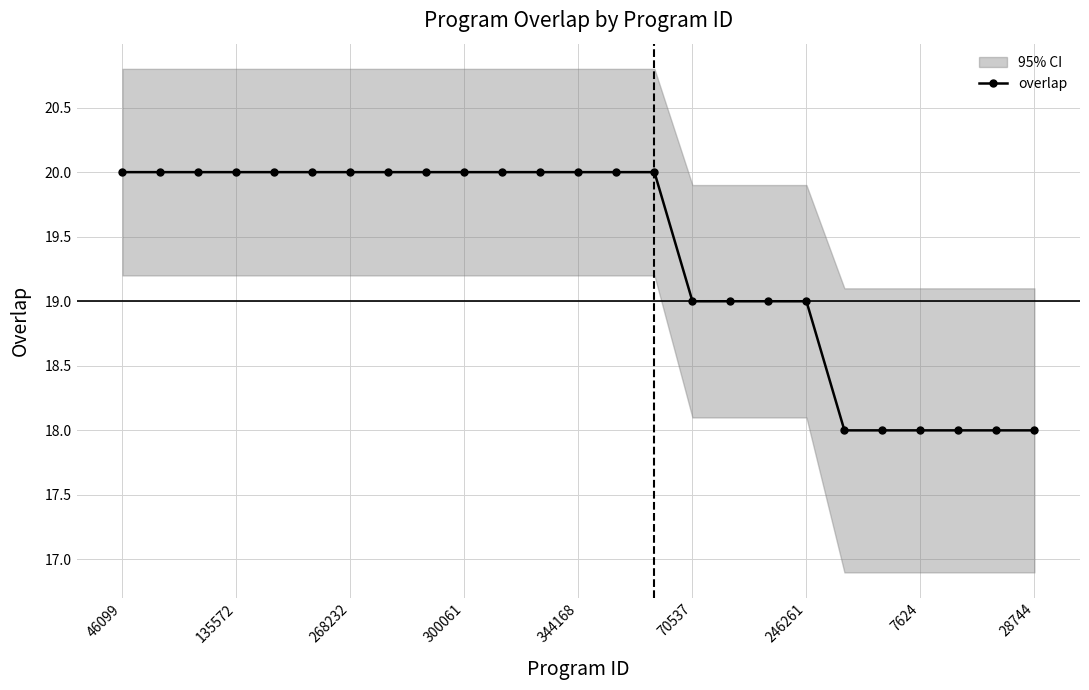

What is the lowest value of the overlap series?

18